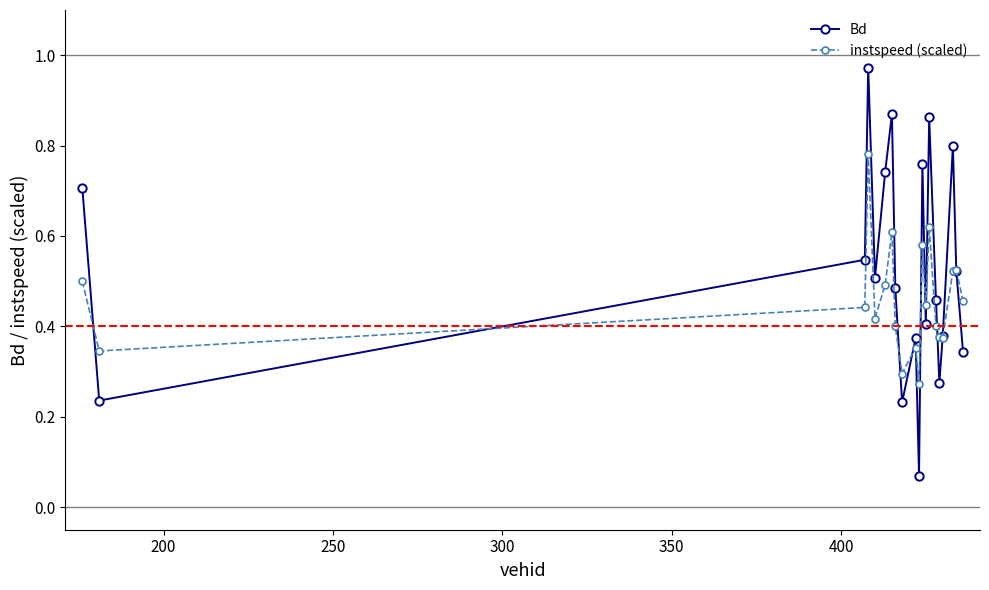

List the series in order of their overall mean, highest first.

Bd, instspeed (scaled)